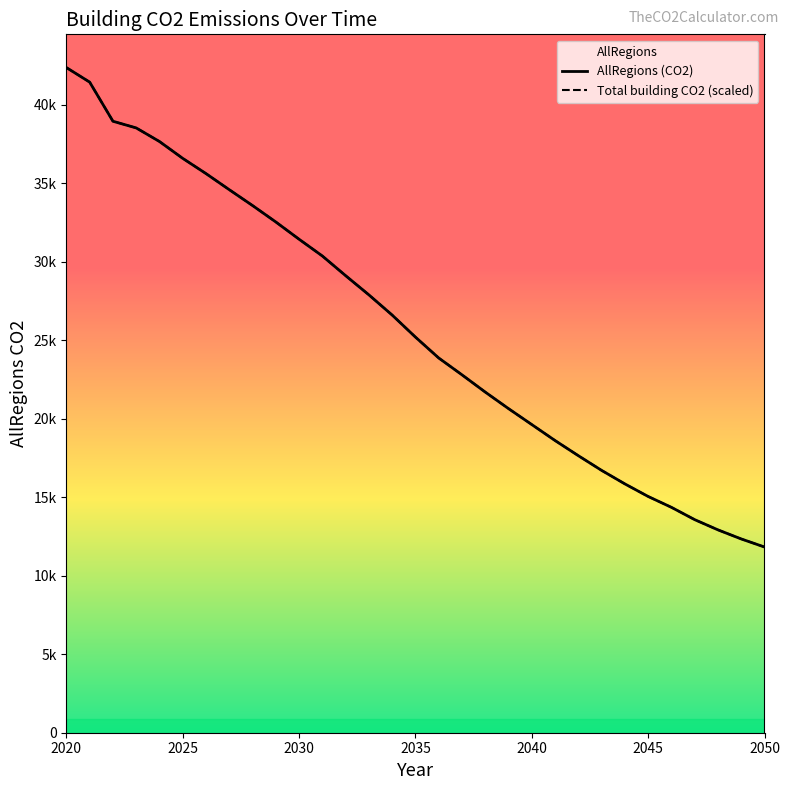

What is the minimum value shown in the chart?

11830.7